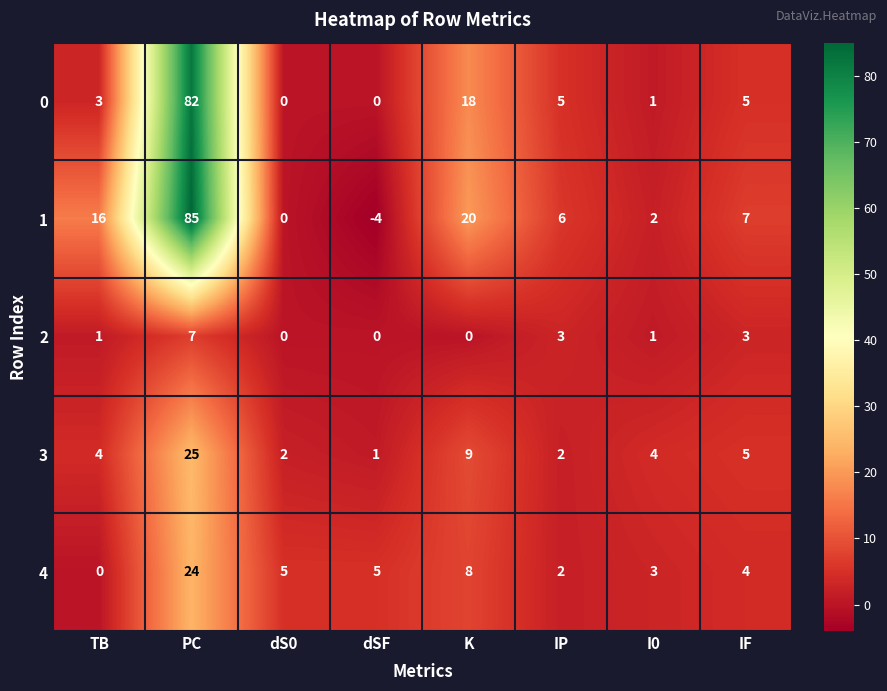

At which category is the sum across all series the highest?

PC